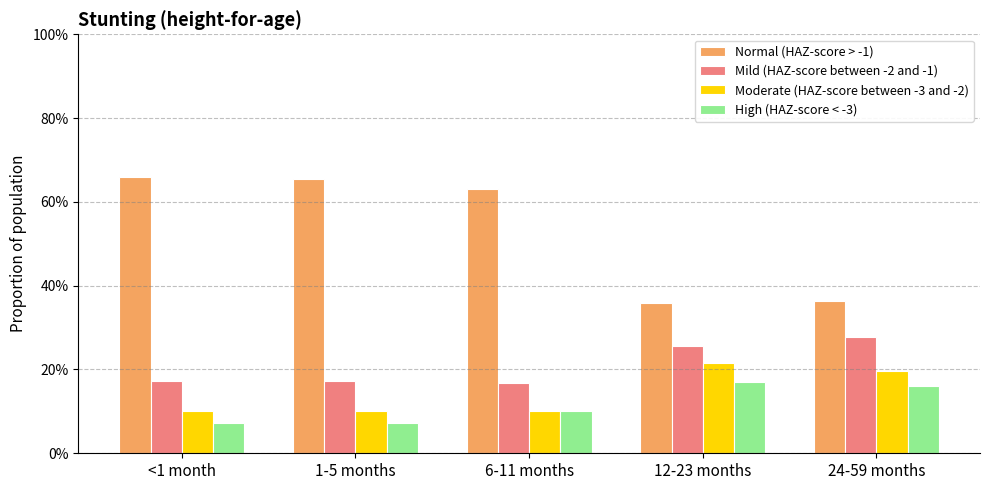

Does the chart contain any negative values?

No